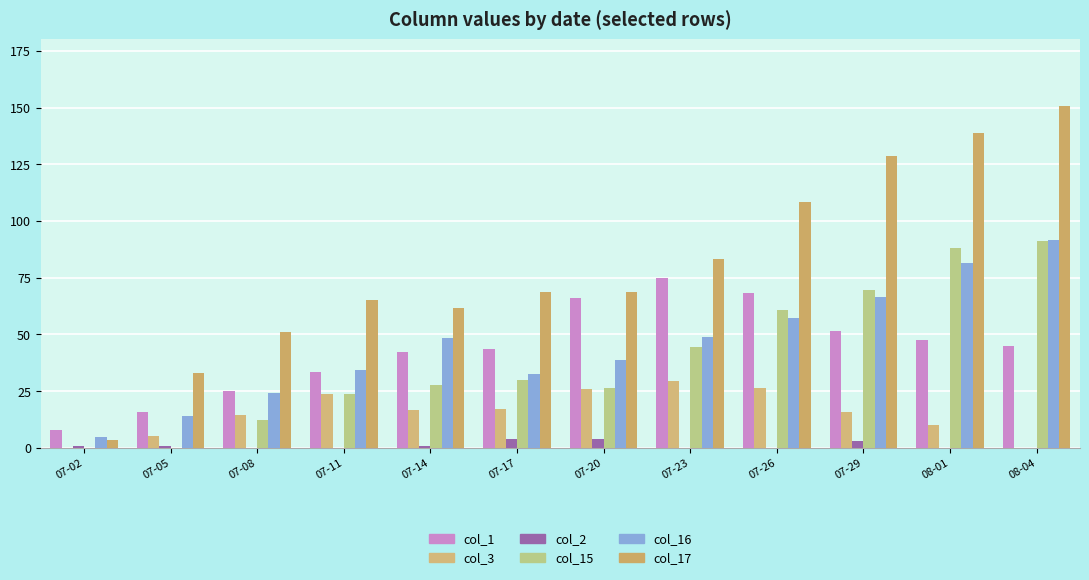

Between 07-05 and 08-01, which series saw the biggest shift?

col_17